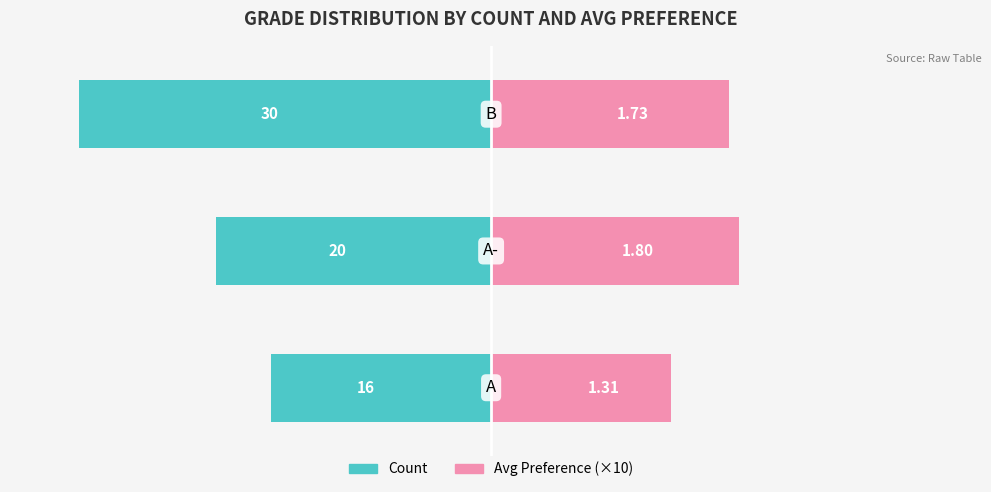

What is the value of the Avg Preference (×10) bar at the 1st from the left?

13.1